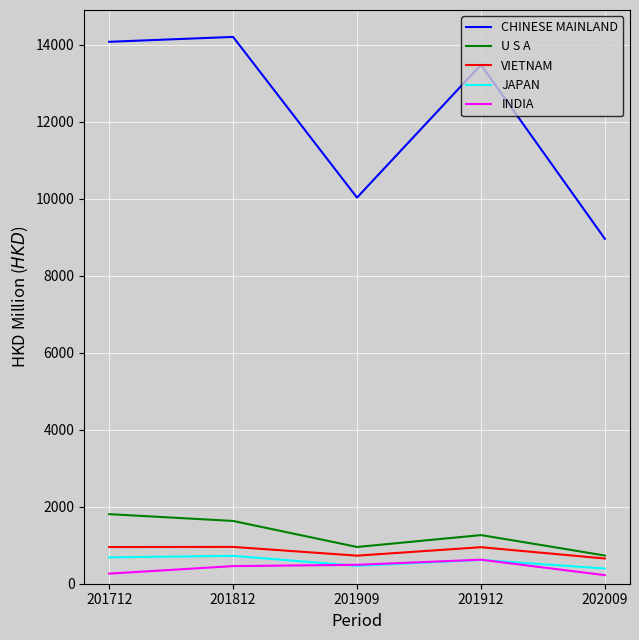

At how many categories does at least one series exceed 8127?

5